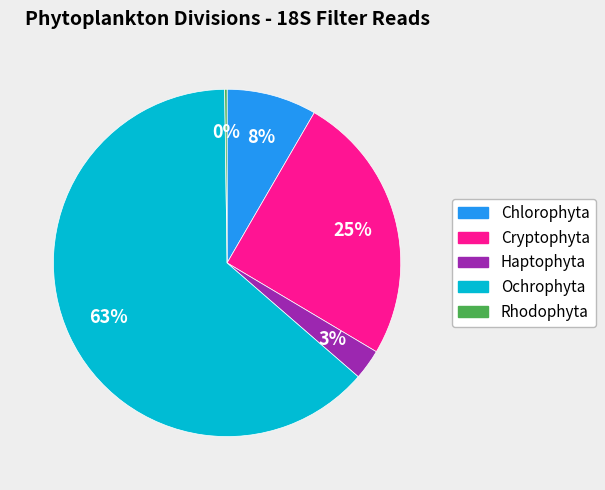

Which has a higher value, Ochrophyta or Chlorophyta?

Ochrophyta